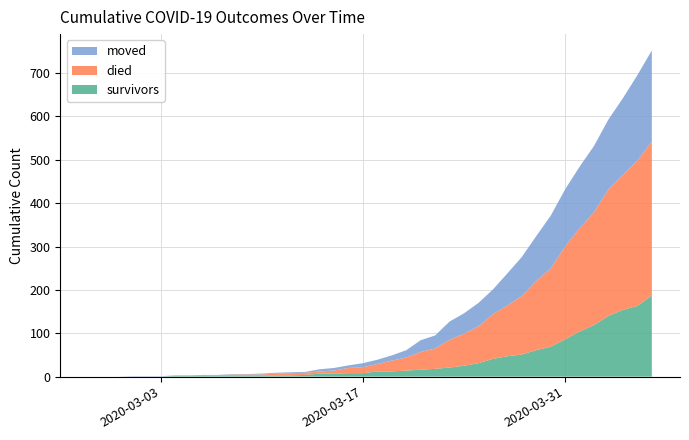

Reading left to right, list all the values displayed in this chart.

survivors: 0	0	0	0	0	0	2	2	2	3	3	3	3	3	3	4	7	7	8	8	12	12	14	16	18	21	25	31	41	47	51	61	69	86	104	119	140	154	163	187
died: 0	0	0	0	0	0	0	0	0	0	2	2	2	4	5	5	5	7	12	14	17	25	30	41	47	64	74	85	103	117	135	160	180	214	238	260	292	311	335	355
moved: 0	0	0	1	1	1	1	1	2	1	1	1	2	2	2	2	5	6	6	9	10	12	17	27	30	42	47	54	57	74	90	103	122	132	142	153	161	177	197	210